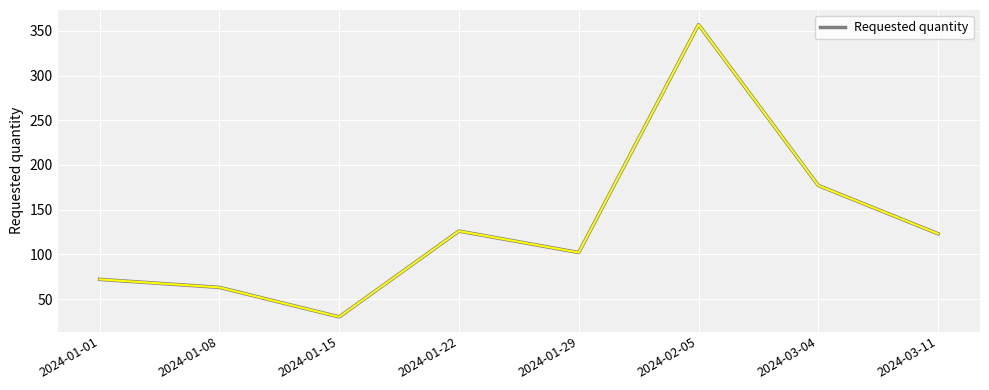

Where does the data first go above 123?

2024-01-22